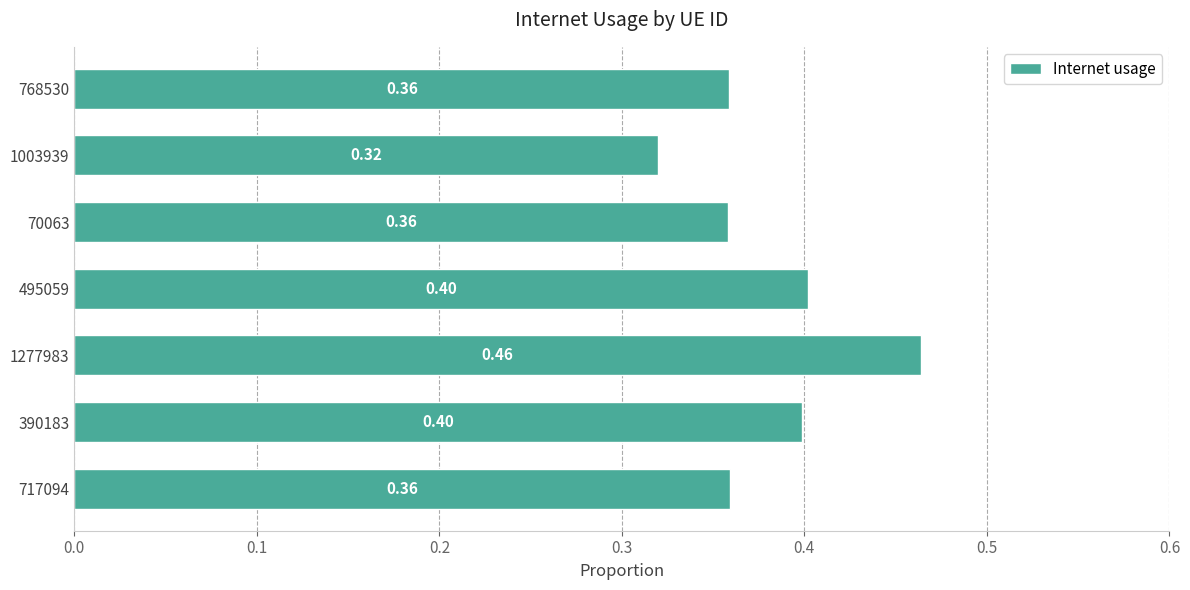

What is the sum of all values?

2.7